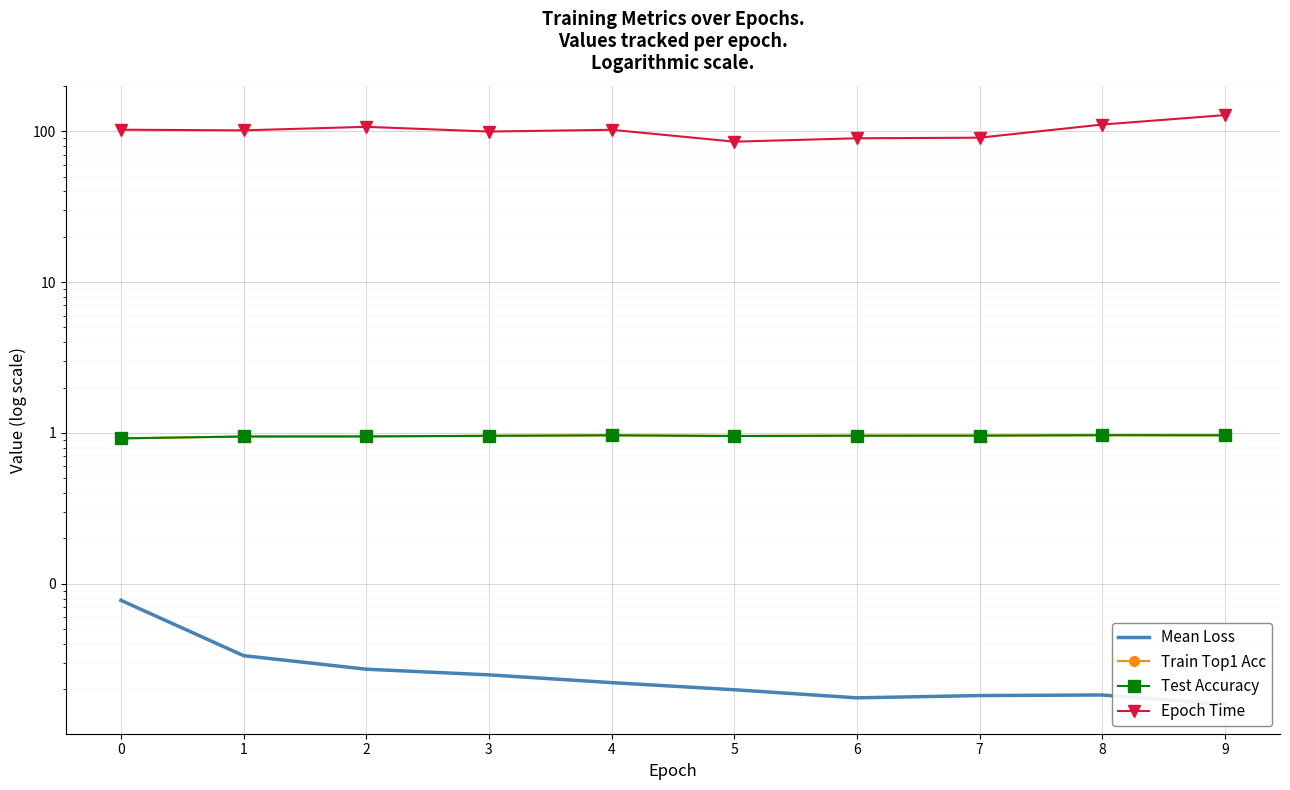

What is the maximum value for Test Accuracy?

1.0